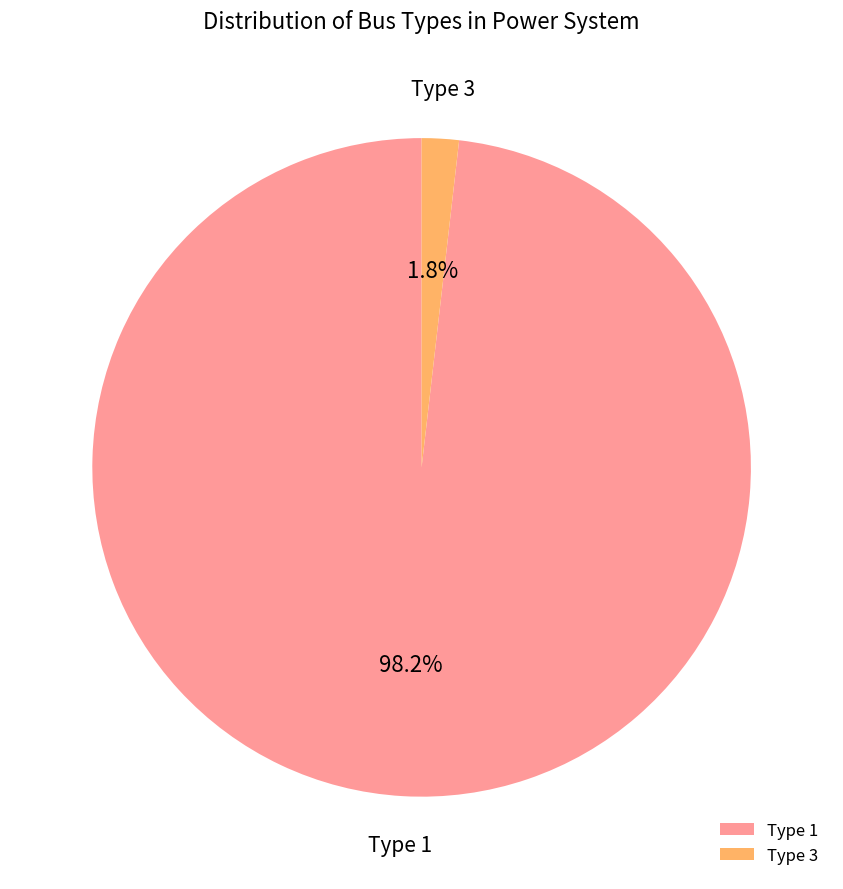

Count the number of slices in the pie.

2